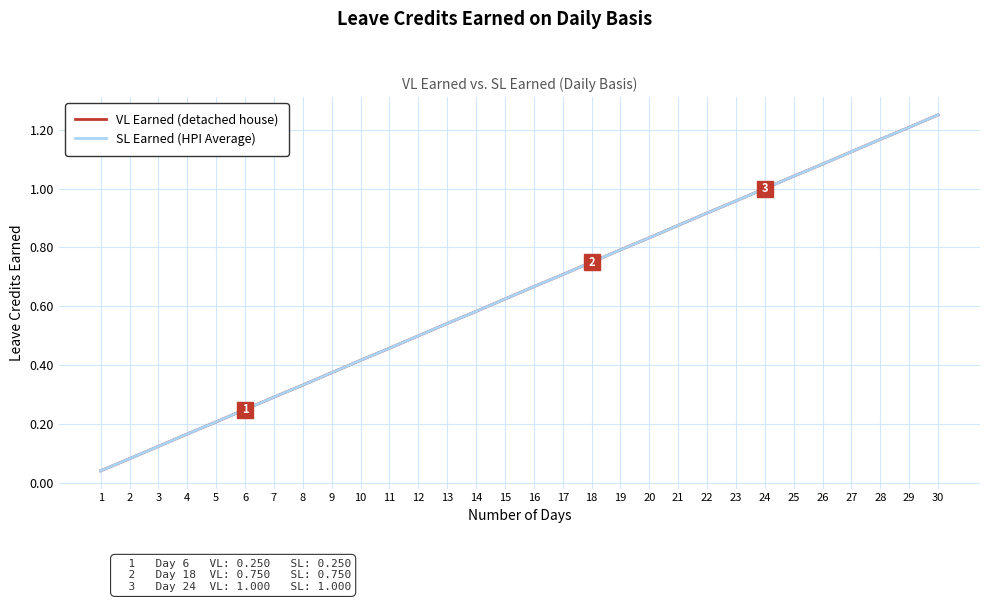

Which category has the highest value in the SL Earned (HPI Average) series?

30